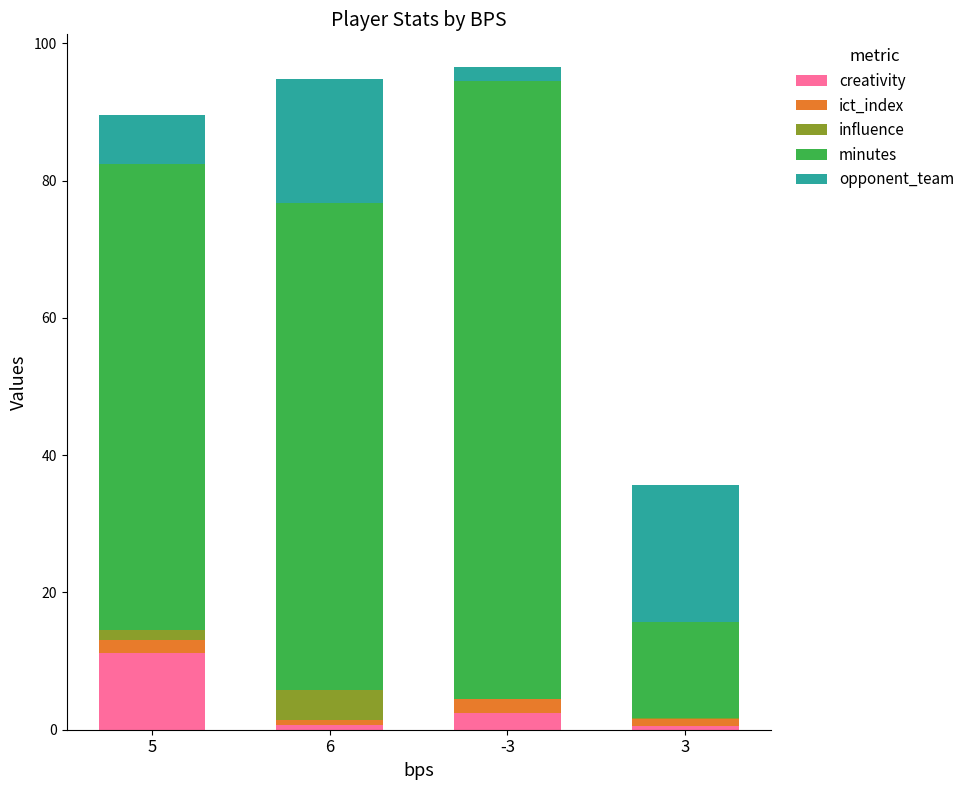

Which category has the highest value in the creativity series?

5